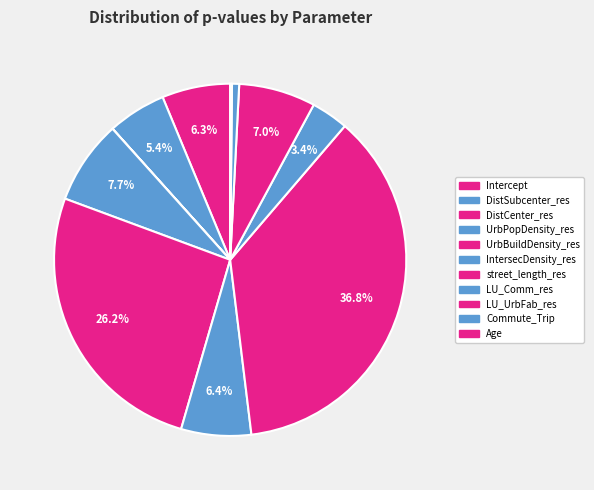

To the nearest percent, what percentage of the pie is UrbBuildDensity_res?

26%